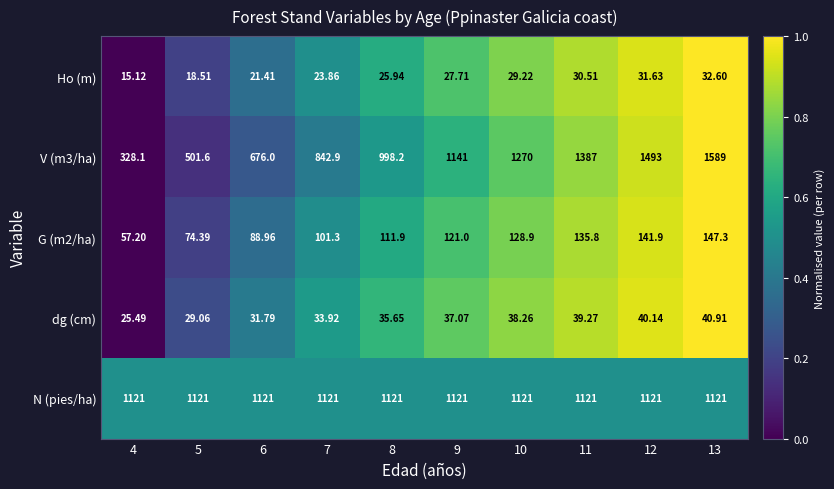

Count the number of categories in the chart.

10